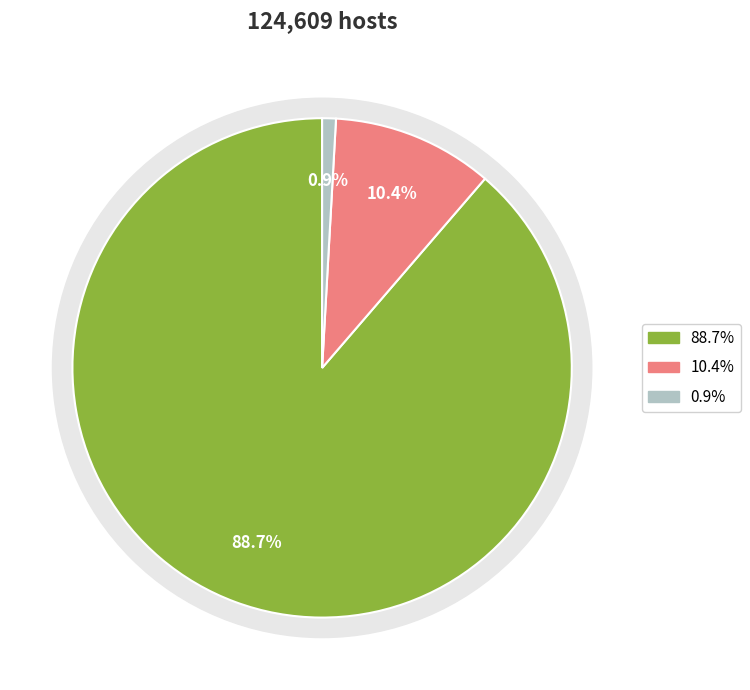

What percentage is the count slice, to the nearest percent?

89%